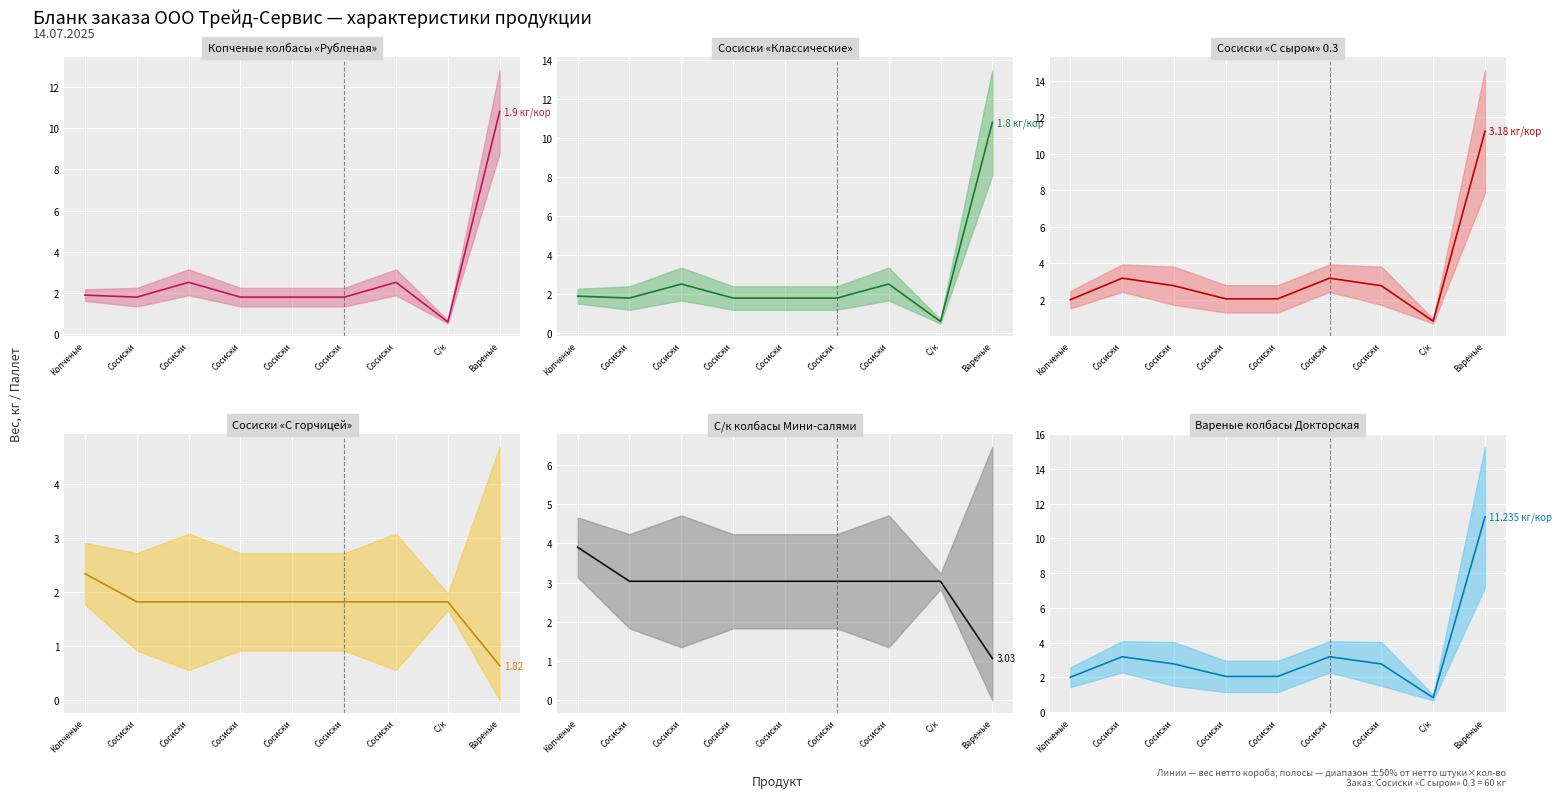

What is the maximum value for Вареные колбасы Докторская центр?

11.2